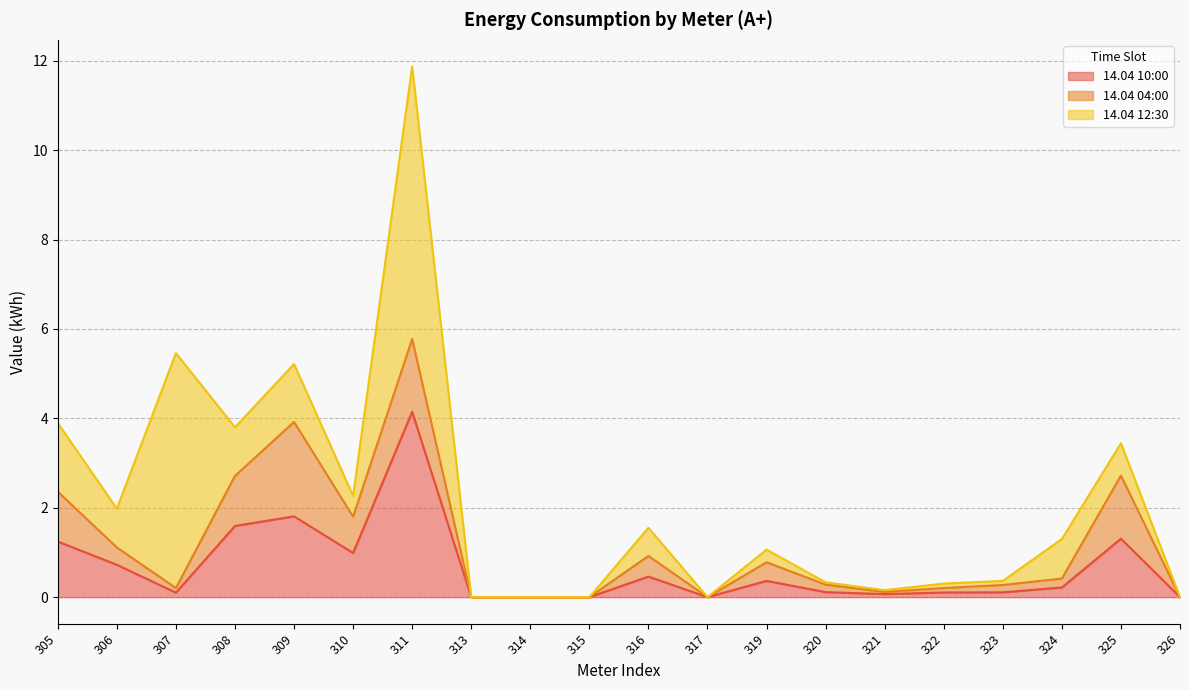

How many positive values does the 14.04 12:30 series have?

15